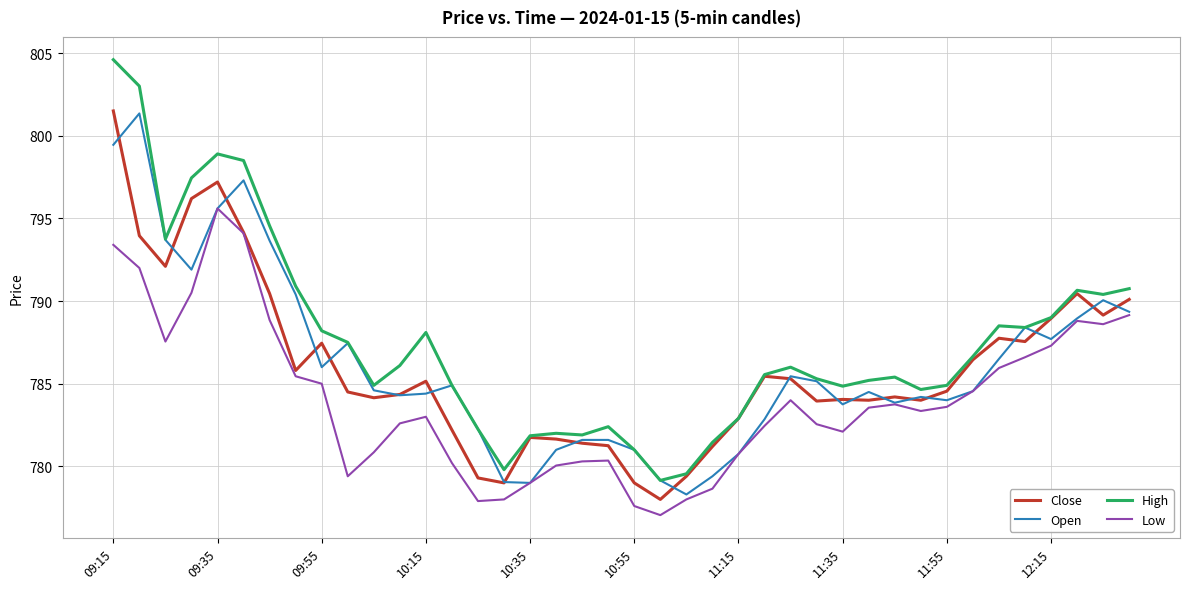

What is the maximum value shown in the chart?

804.6